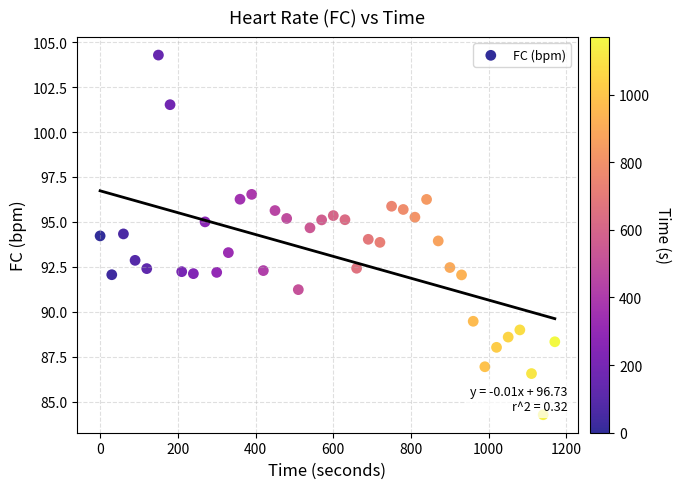

What is the range of Y values (max minus min)?

20.0